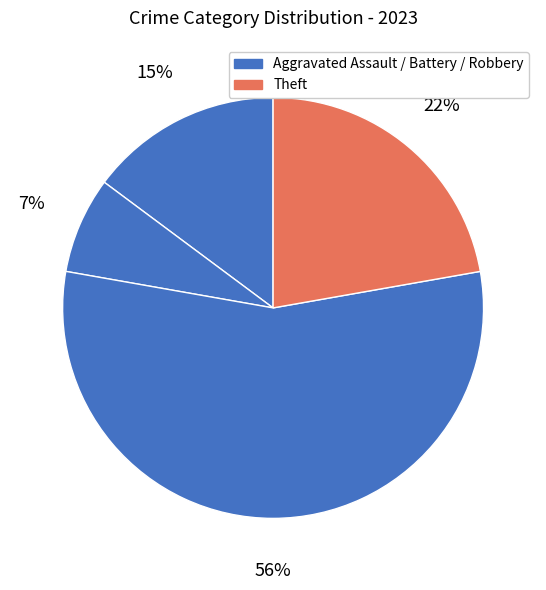

How many segments does this pie chart have?

4